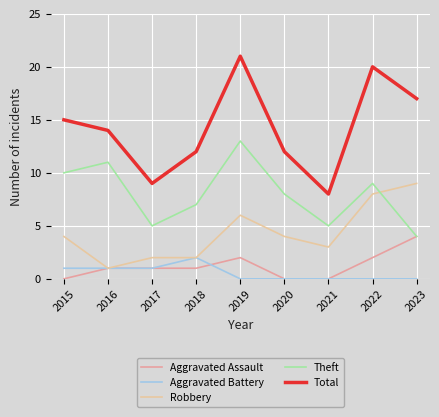

True or false: Aggravated Assault has a value of -3 at 2020.

False